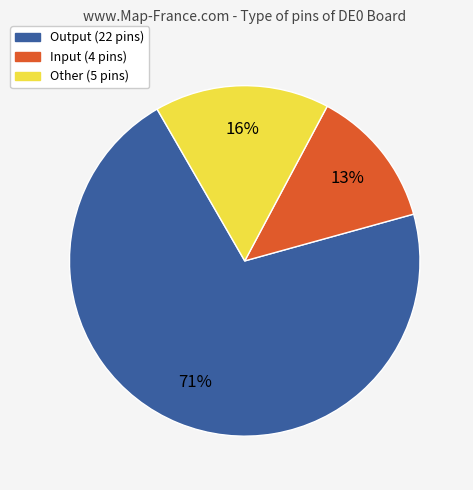

To the nearest percent, what percentage of the pie is Output?

71%